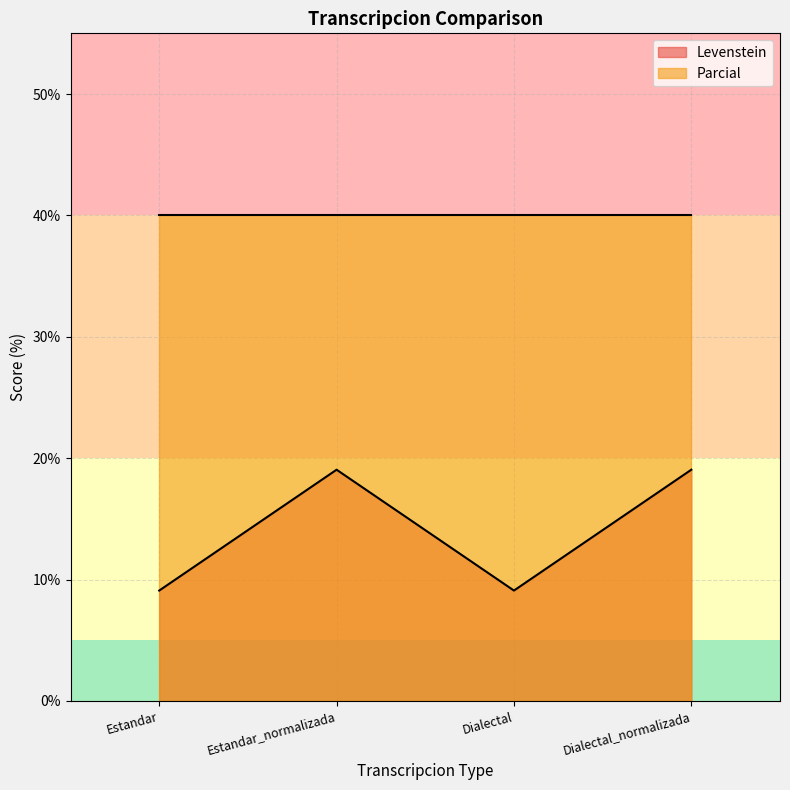

What is the maximum value shown in the chart?

40.0